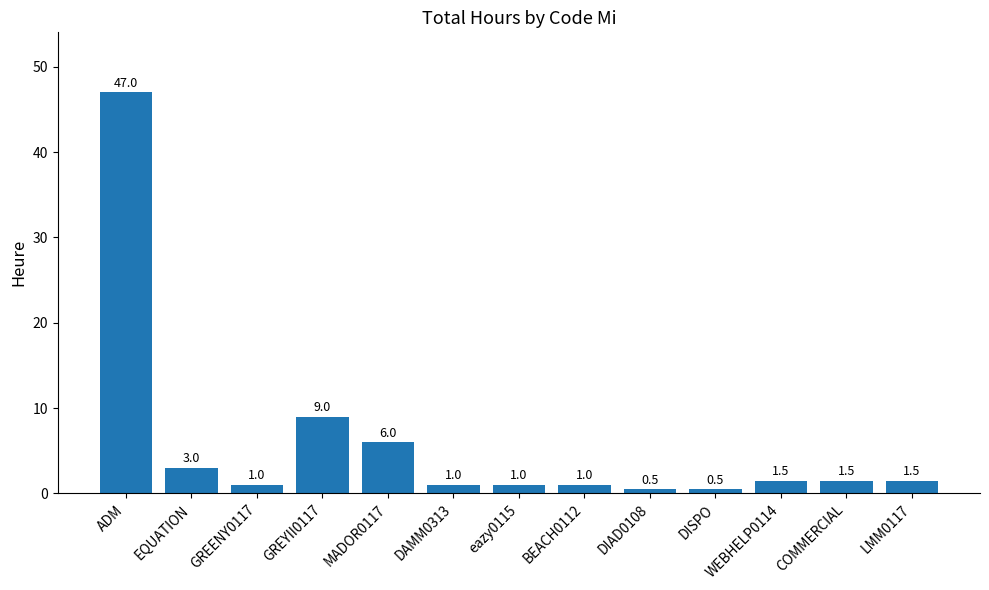

What is the label of the 12th bar from the right?

EQUATION